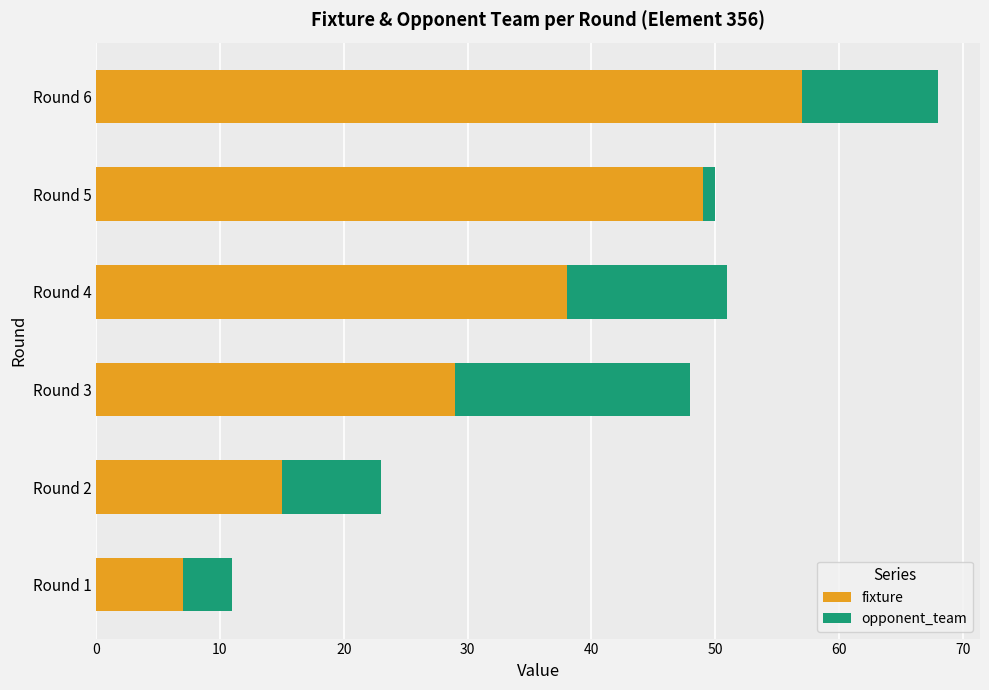

Is it true that fixture equals 49 at Round 5?

True